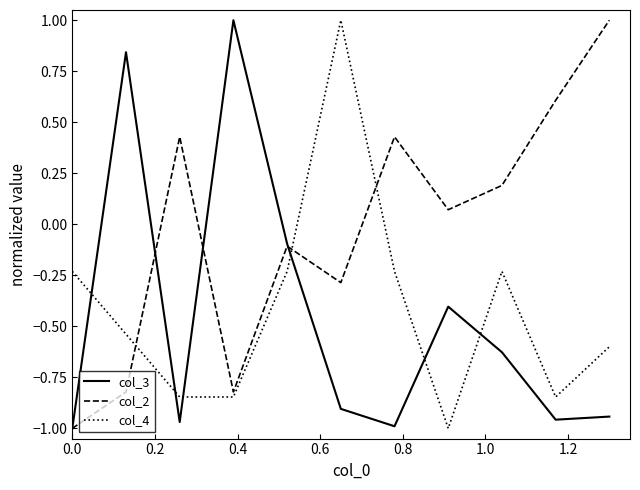

In col_2, how many points are lower than both neighbors (excluding endpoints)?

3